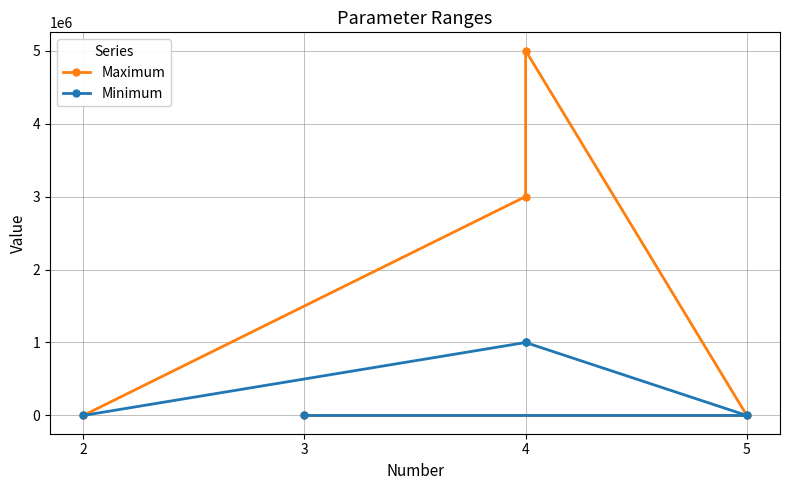

Is it true that Minimum equals 1000000.0 at 4?

True